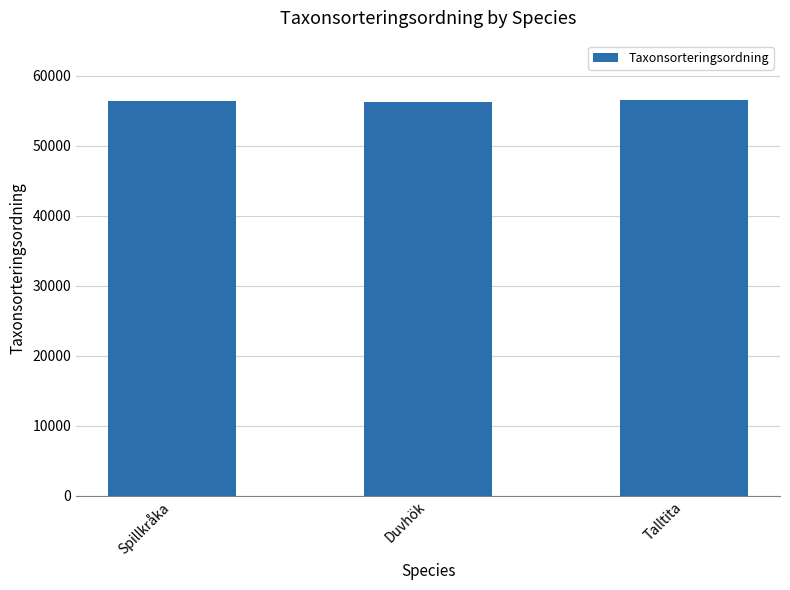

Is it true that the value at Duvhök is 35891?

False